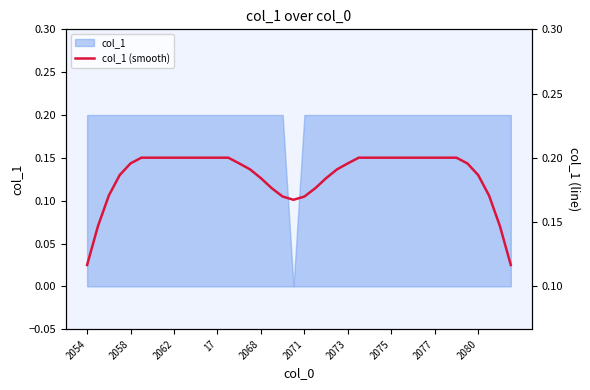

Count the values in the range 0 to 1.

40